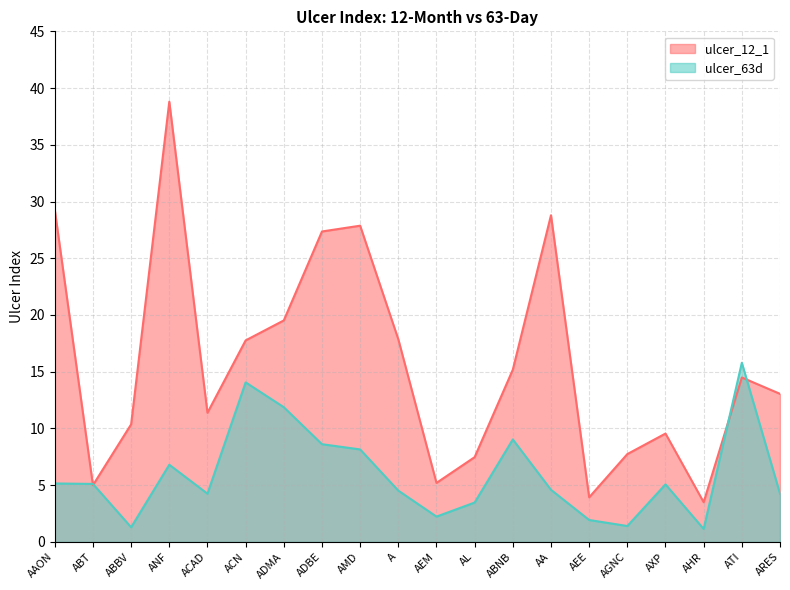

What is the label of the 13th point from the right?

ADBE